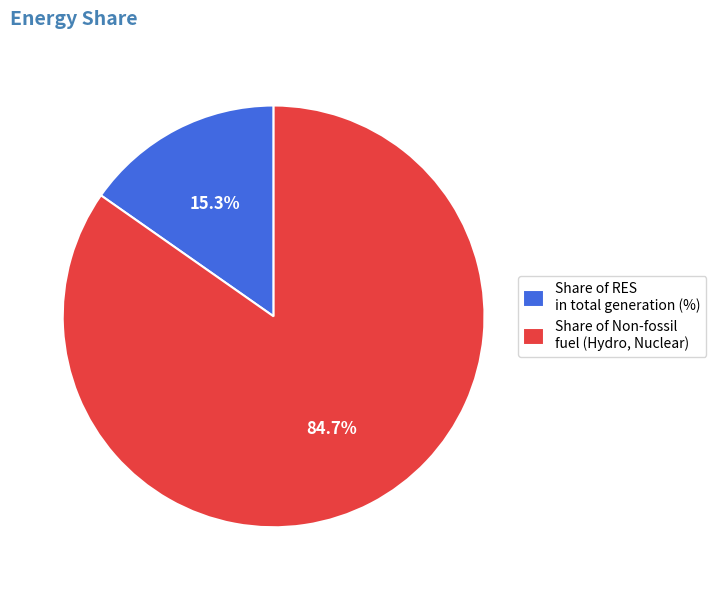

To the nearest percent, what is the difference between the Share of RES in total generation (%) and Share of Non-fossil fuel (Hydro, Nuclear) slice percentages?

69%